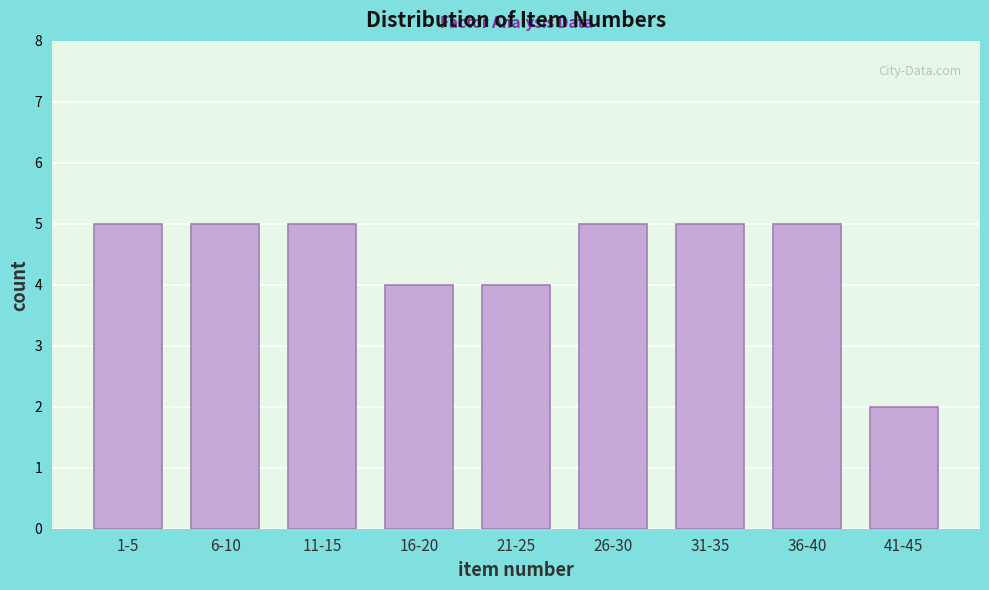

Reading left to right, extract all data points from this chart.

1-5=5	6-10=5	11-15=5	16-20=4	21-25=4	26-30=5	31-35=5	36-40=5	41-45=2